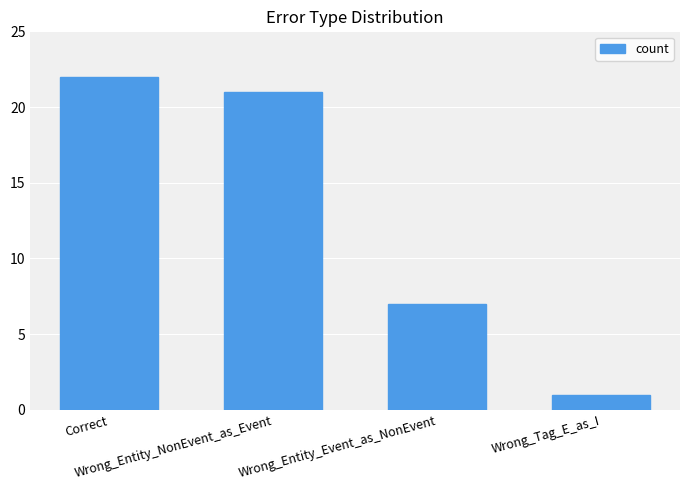

Reading right to left, transcribe all the data shown in this chart.

Wrong_Tag_E_as_I=1	Wrong_Entity_Event_as_NonEvent=7	Wrong_Entity_NonEvent_as_Event=21	Correct=22